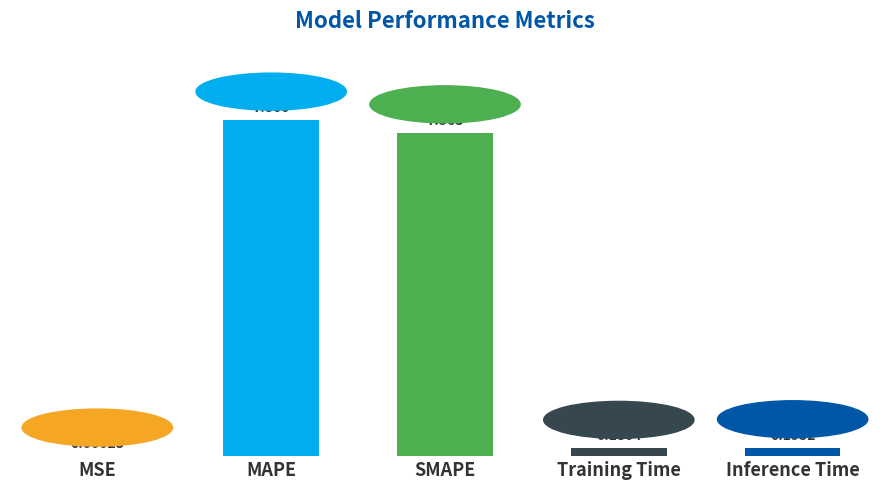

What is the sum of all values?

15.8